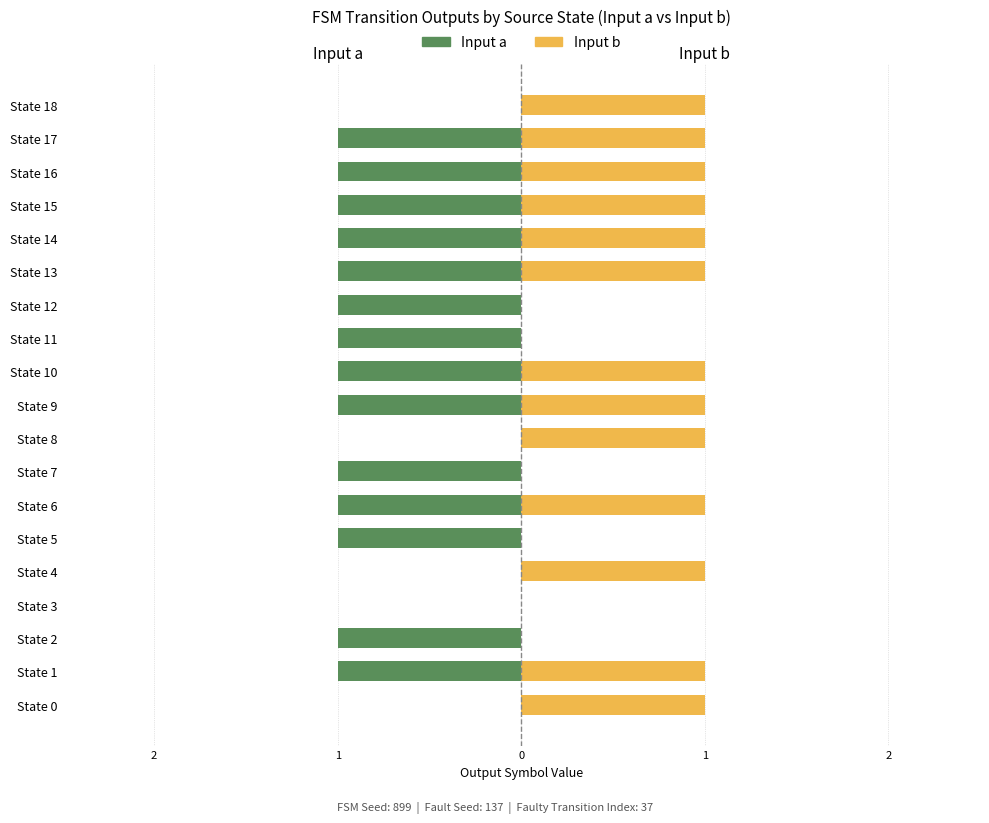

What is the average value of the Input b series?

1